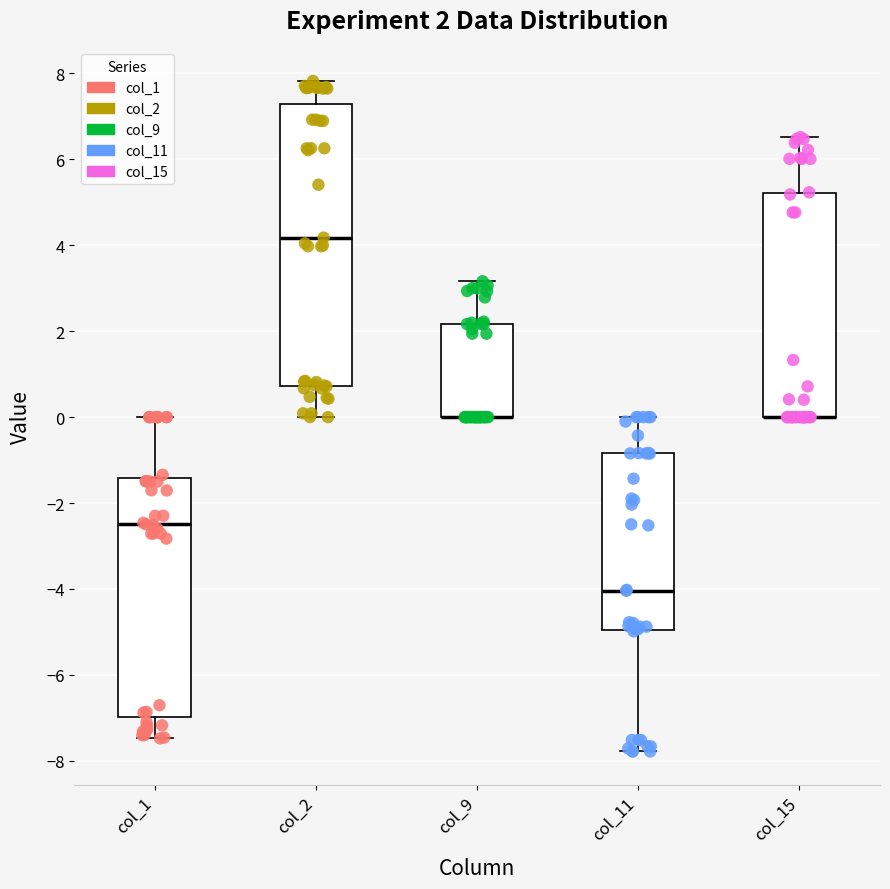

Which box is the tallest, from its lower edge to its upper edge?

col_2